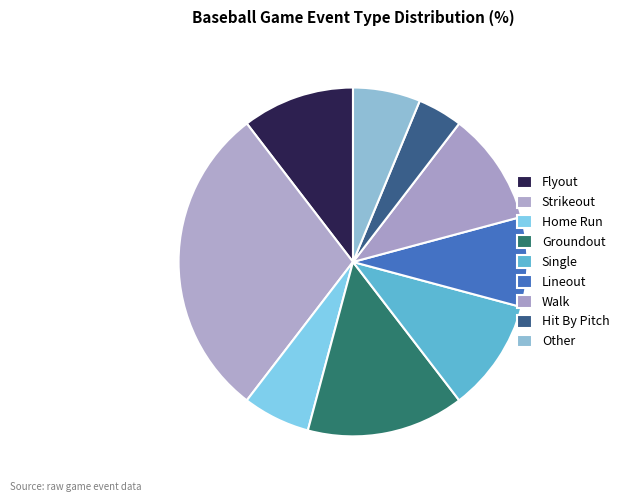

To the nearest percent, what percentage of the pie is Lineout?

8%